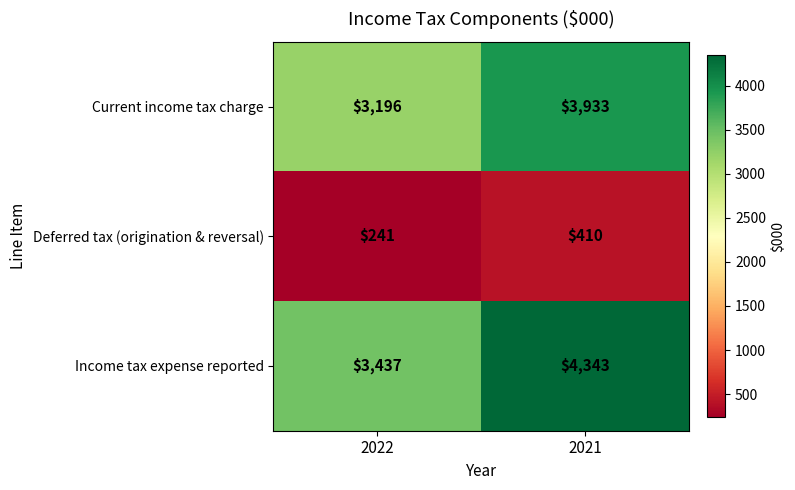

What is the sum of the Income tax expense reported values at 2022 and 2021?

7780